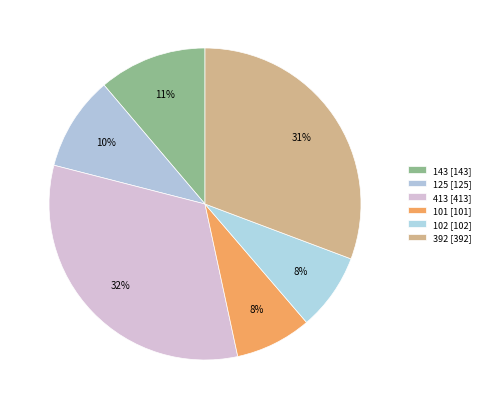

What is the ratio of the value at 101 to the value at 143?

0.7